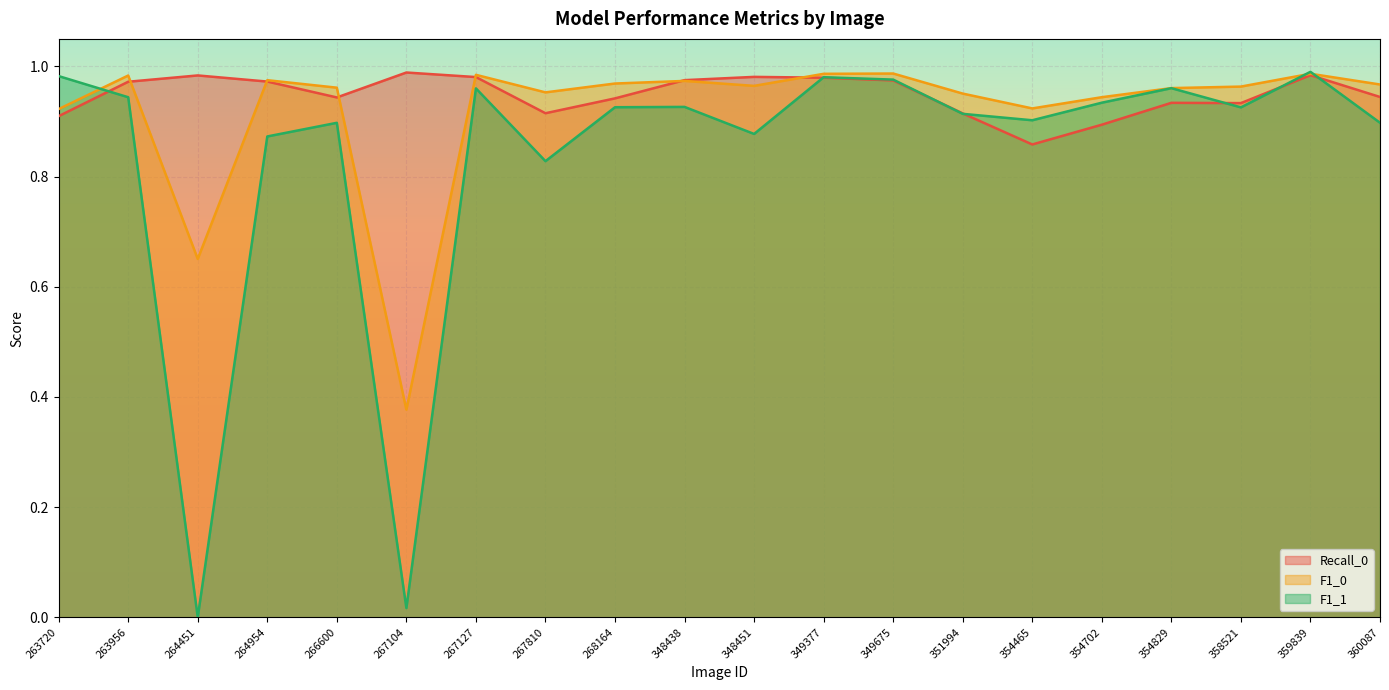

How many categories are shown in the chart?

20